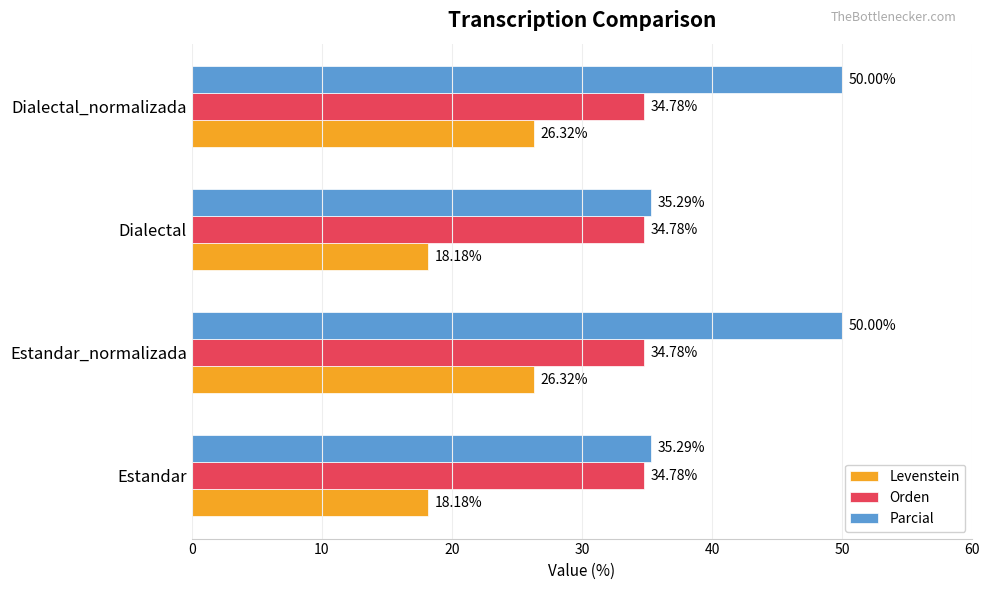

What is the difference between the highest and lowest values at Dialectal?

17.1